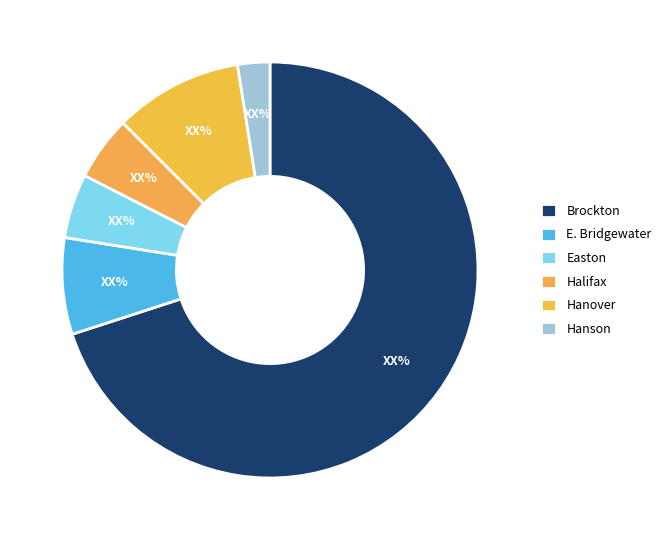

How many slices are in this pie chart?

6